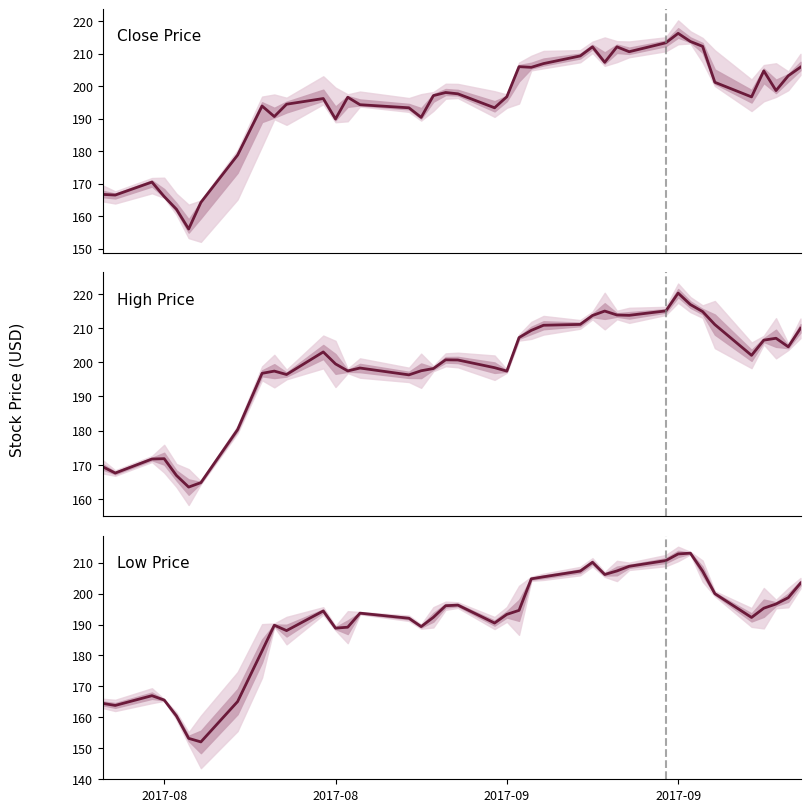

Reading left to right, list all the values displayed in this chart.

Close Price: 166.6	166.4	170.4	166.0	162.1	156.0	164.2	178.8	193.9	190.6	194.4	196.1	189.9	196.6	194.2	193.3	190.4	197.1	198.0	197.6	193.3	196.7	205.9	205.8	206.9	209.2	212.1	207.3	212.1	210.6	213.3	216.2	213.7	212.2	201.1	196.6	204.6	198.6	203.1	205.8
High Price: 169.4	167.6	171.7	171.8	166.9	163.5	164.8	180.3	196.8	197.4	196.4	203.0	199.5	197.4	198.3	196.3	197.5	198.1	200.7	200.6	198.4	197.4	207.2	209.3	210.8	211.1	213.6	214.9	213.8	213.7	215.0	220.2	216.9	214.8	211.0	202.0	206.4	207.0	204.5	209.9
Low Price: 164.5	163.9	167.0	165.6	160.4	153.2	152.1	165.1	181.5	189.8	188.1	194.4	188.9	189.1	193.7	192.1	189.4	192.4	196.1	196.3	190.5	193.3	194.6	204.8	205.4	207.3	210.1	206.2	207.4	208.9	210.7	212.9	213.1	207.3	200.0	192.3	195.3	196.6	198.7	203.4